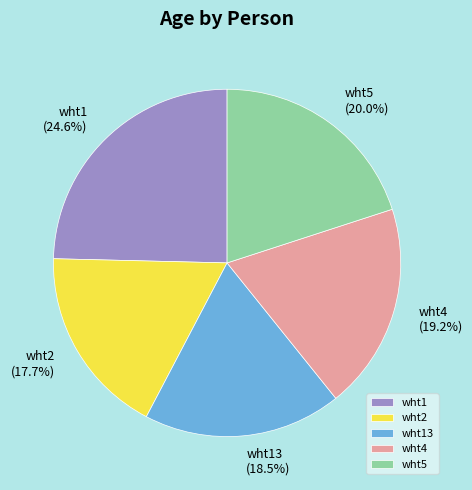

To the nearest percent, what is the difference between the wht1 and wht5 slice percentages?

5%